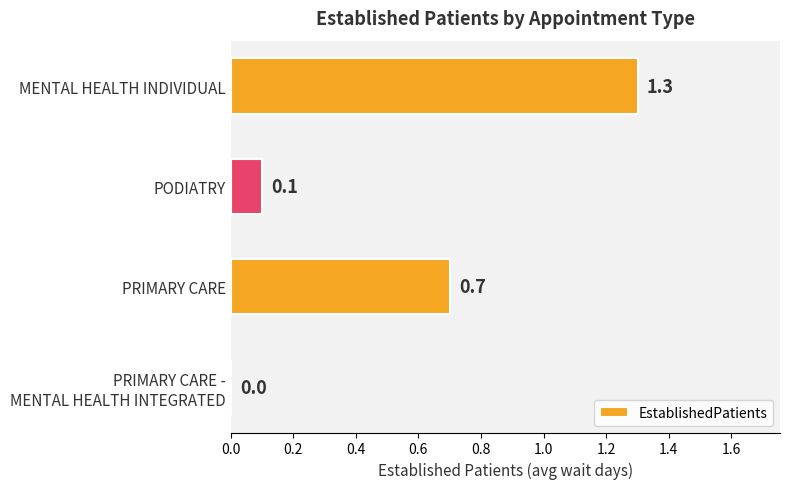

Which has a higher value, PODIATRY or MENTAL HEALTH INDIVIDUAL?

MENTAL HEALTH INDIVIDUAL